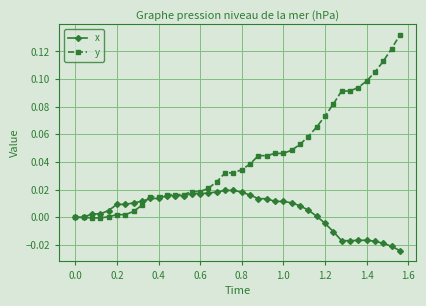

Which series has the largest range (max minus min)?

y